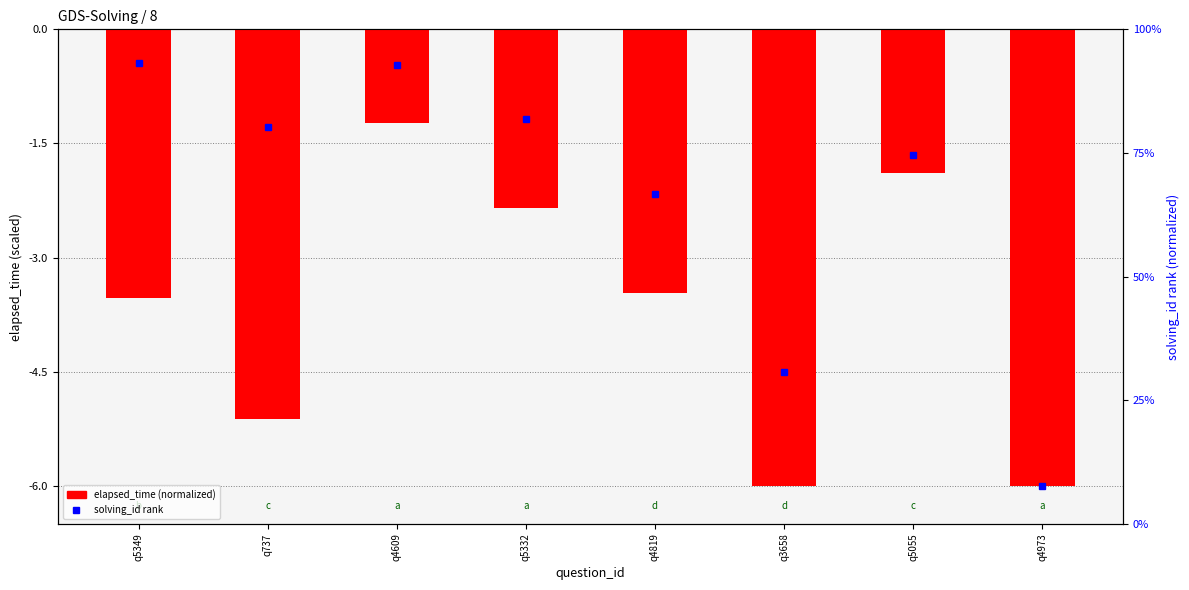

Reading right to left, what are all the values shown in this chart?

q4973=-6.0	q5055=-1.9	q3658=-6.0	q4819=-3.5	q5332=-2.4	q4609=-1.2	q737=-5.1	q5349=-3.5